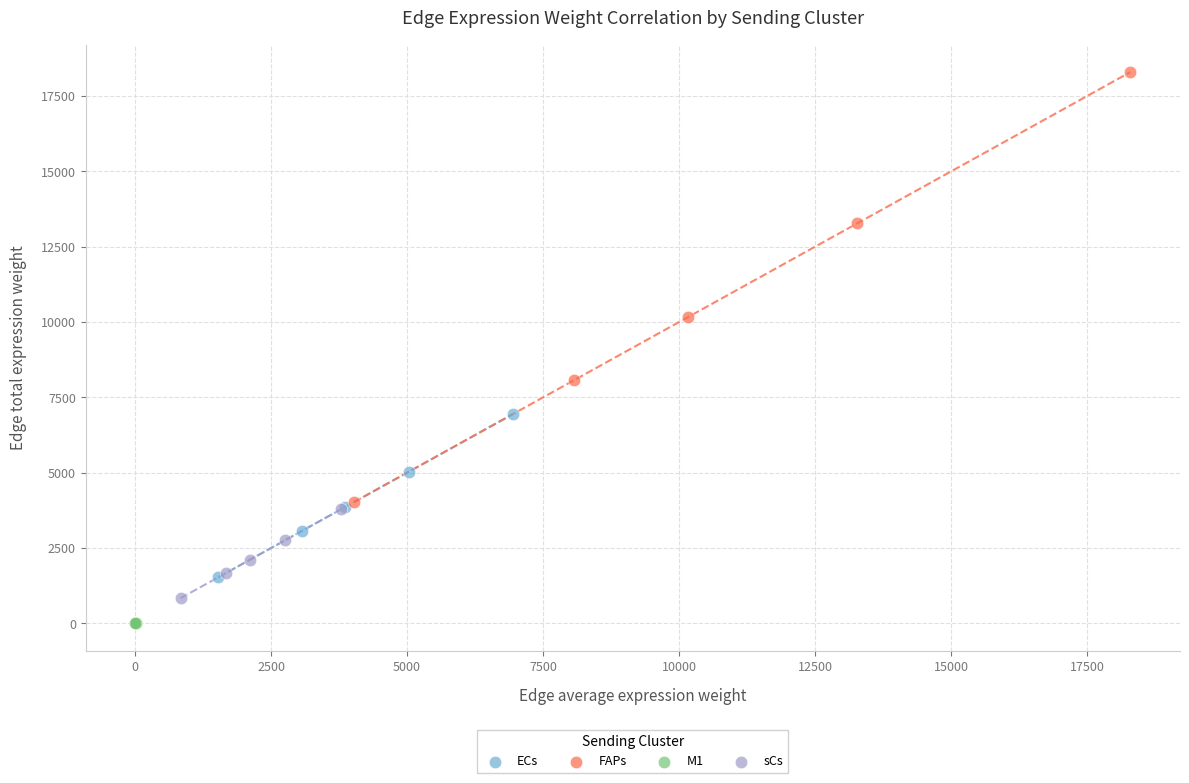

Which series has the widest spread of Y values?

FAPs